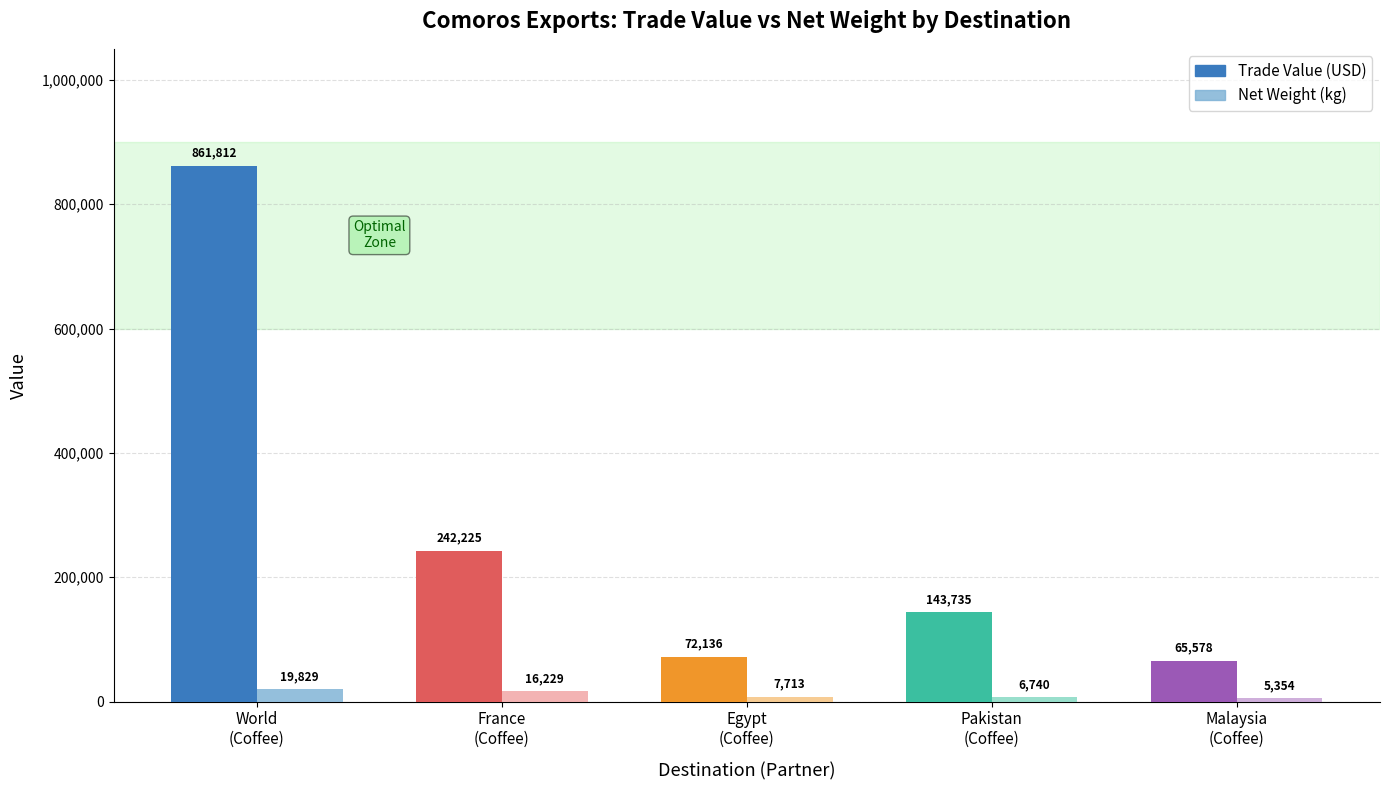

Between Malaysia (Coffee/Tea) and Egypt (Coffee/Tea), which is larger?

Egypt (Coffee/Tea)